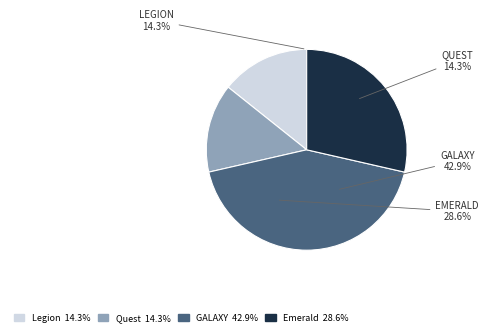

Combined, do GALAXY and GALAXY account for over 50%?

No